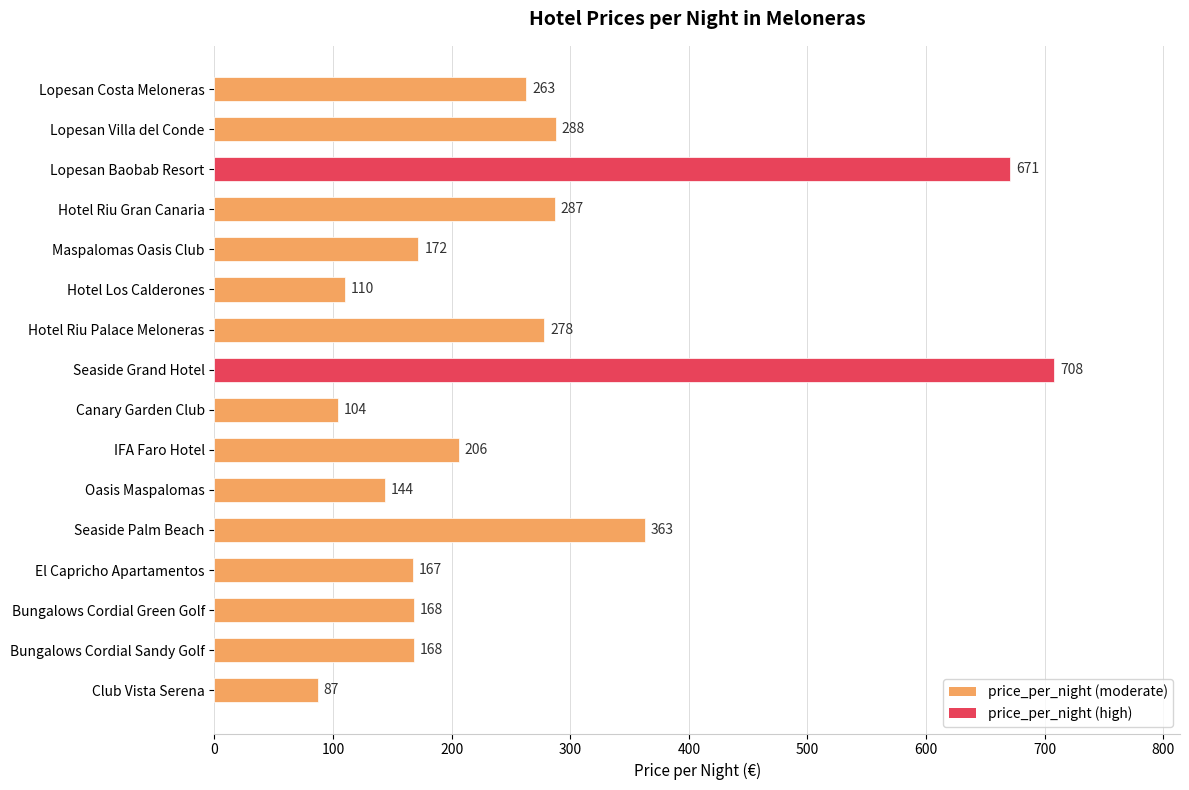

How many data points are less than 206?

8